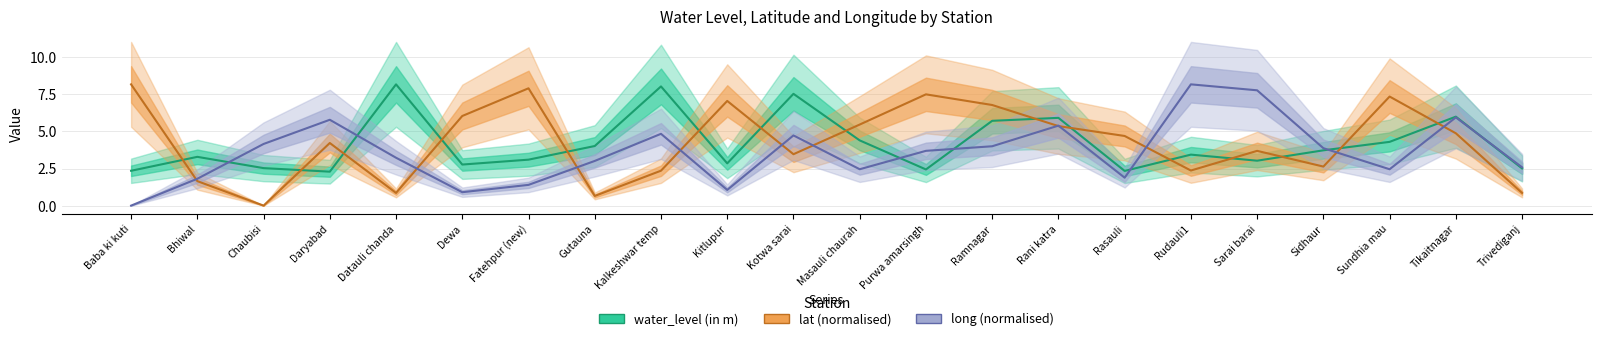

List the labels in order of water_level (in m) value, largest first.

Datauli chanda, Kalkeshwar temp, Kotwa sarai, Tikaitnagar, Rani katra, Ramnagar, Masauli chaurah, Sundhia mau, Gutauna, Sidhaur, Rudauli1, Bhiwal, Fatehpur (new), Sarai barai, Kitlupur, Dewa, Chaubisi, Trivediganj, Purwa amarsingh, Baba ki kuti, Rasauli, Daryabad